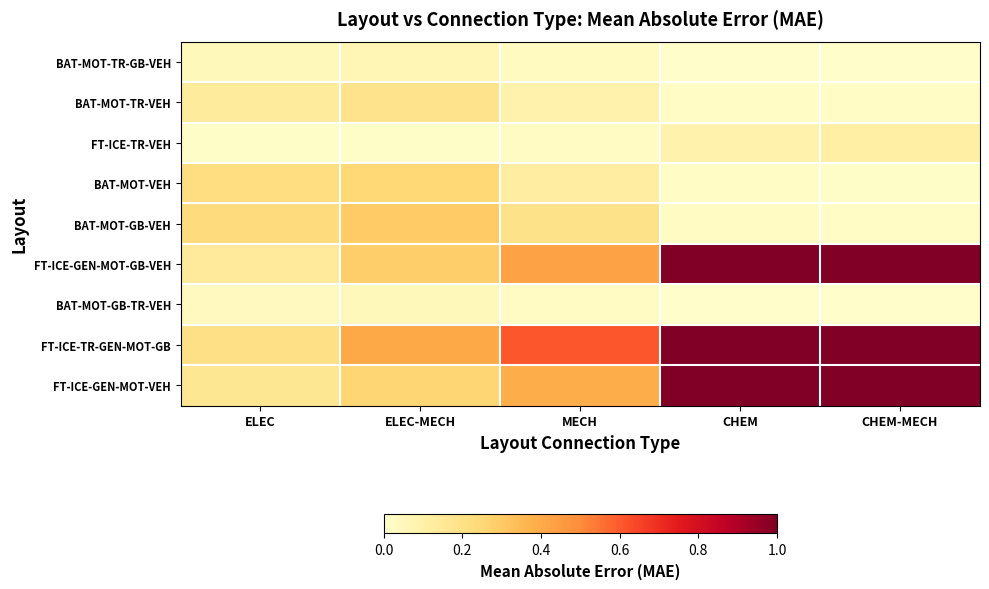

Which has a higher value, MECH or CHEM?

MECH